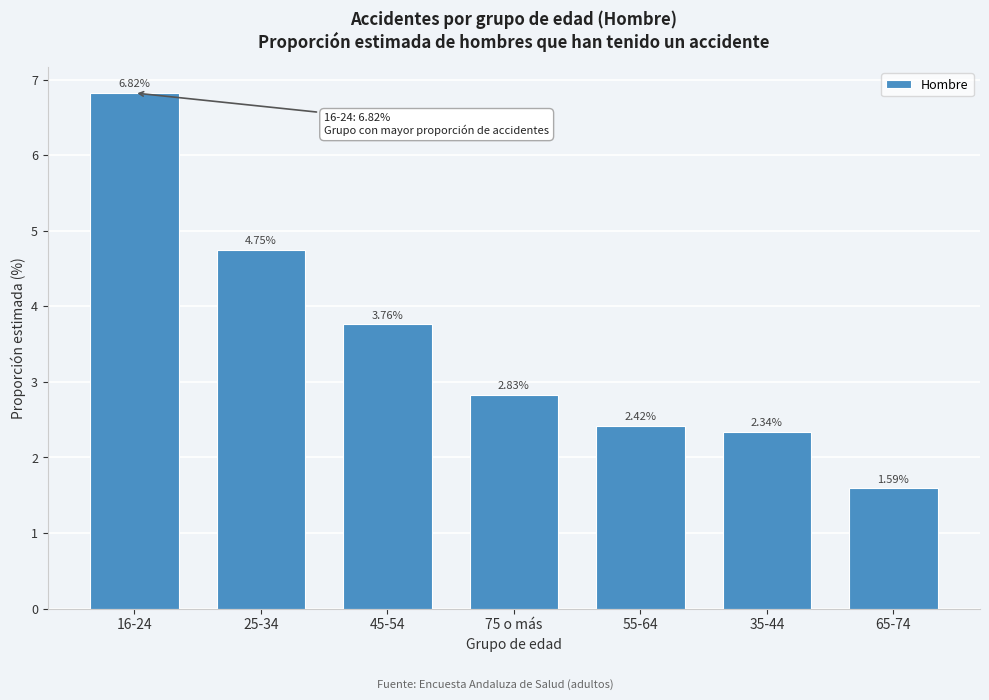

What is the change in value from 16-24 to 75 o más?

-4.0